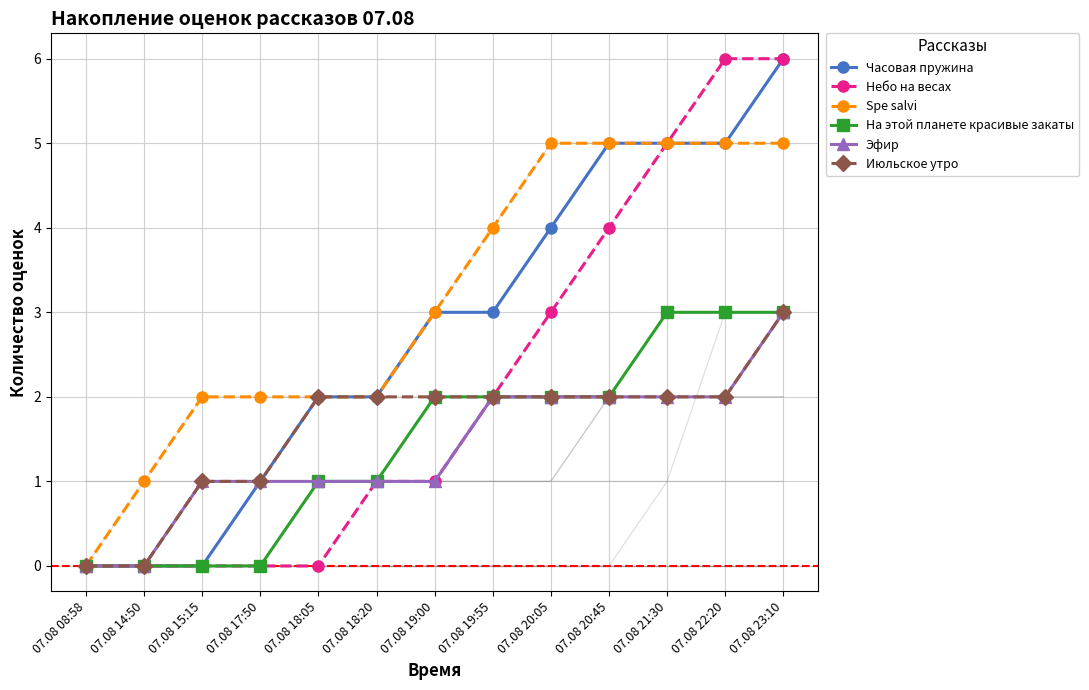

How many lines are shown in the chart?

6